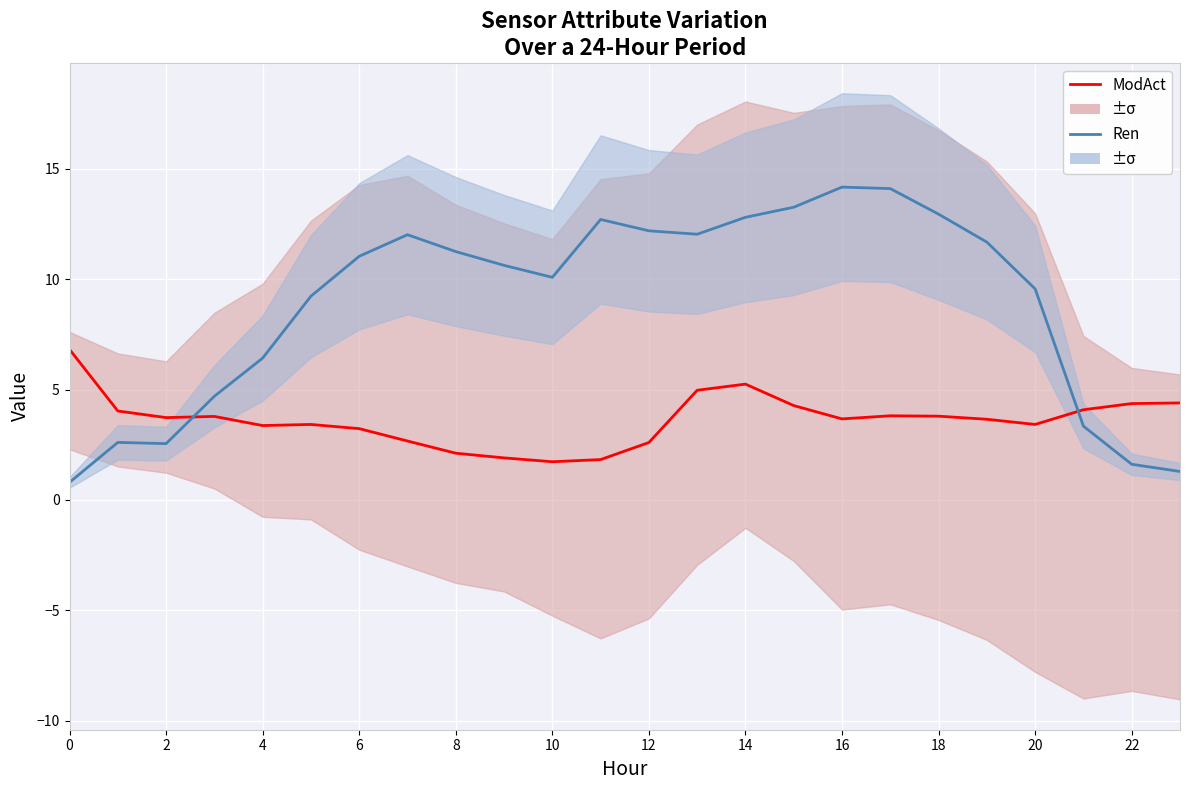

What is the sum of the ModAct values at 14 and 23?

9.6